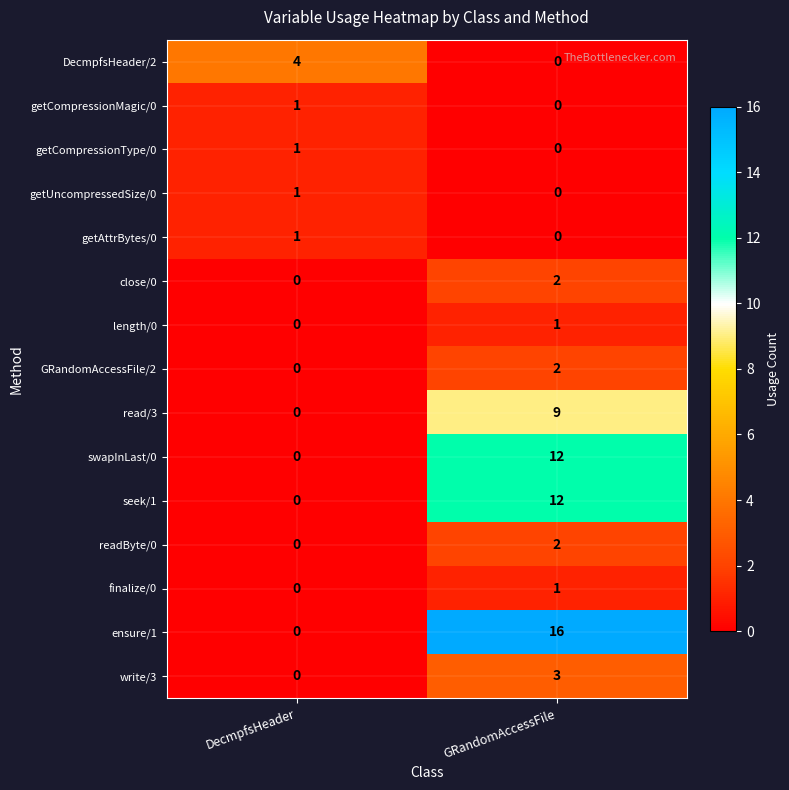

The read/3 series shows 0 at DecmpfsHeader. True or false?

True